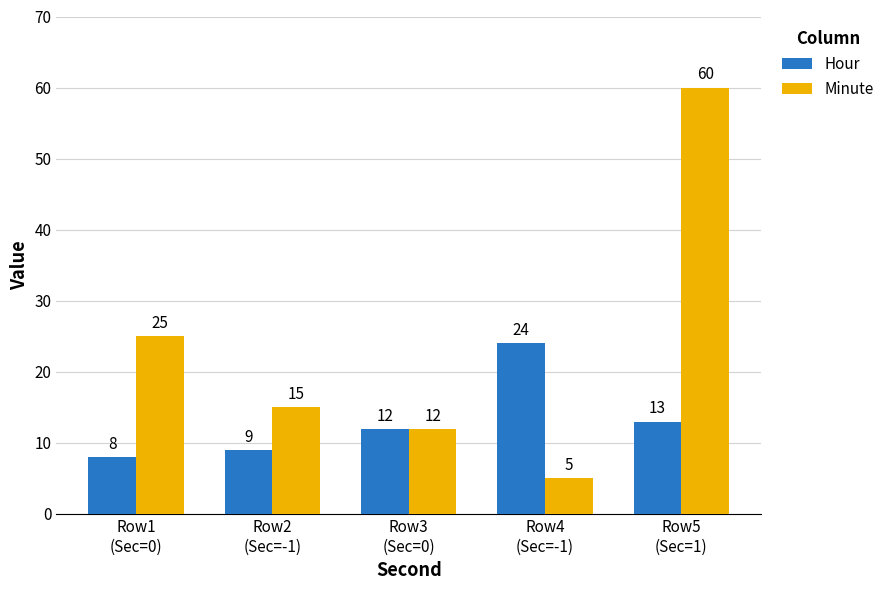

At Row4
(Sec=-1), list the series in order from smallest to largest.

Minute, Hour